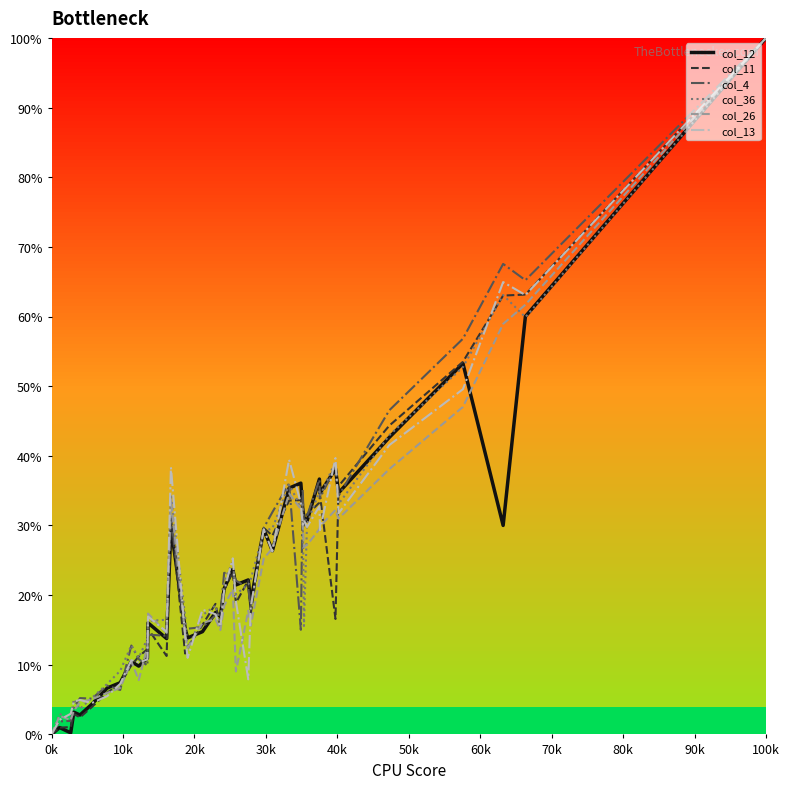

How many lines are shown in the chart?

6